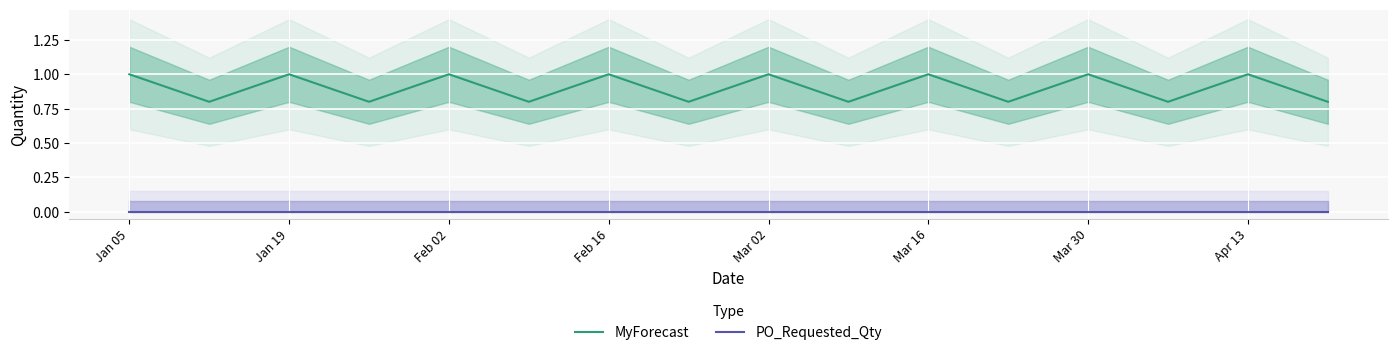

True or false: MyForecast has more than 0 points higher than both neighbors.

True